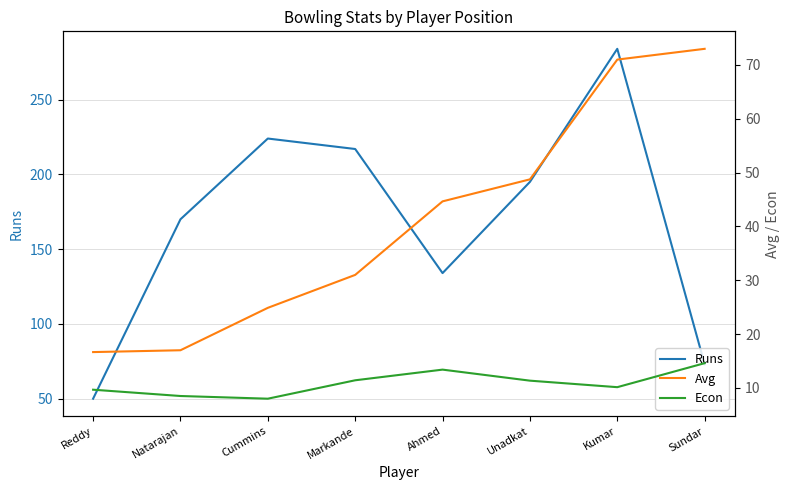

True or false: Econ has more than 1 interior local peaks.

False